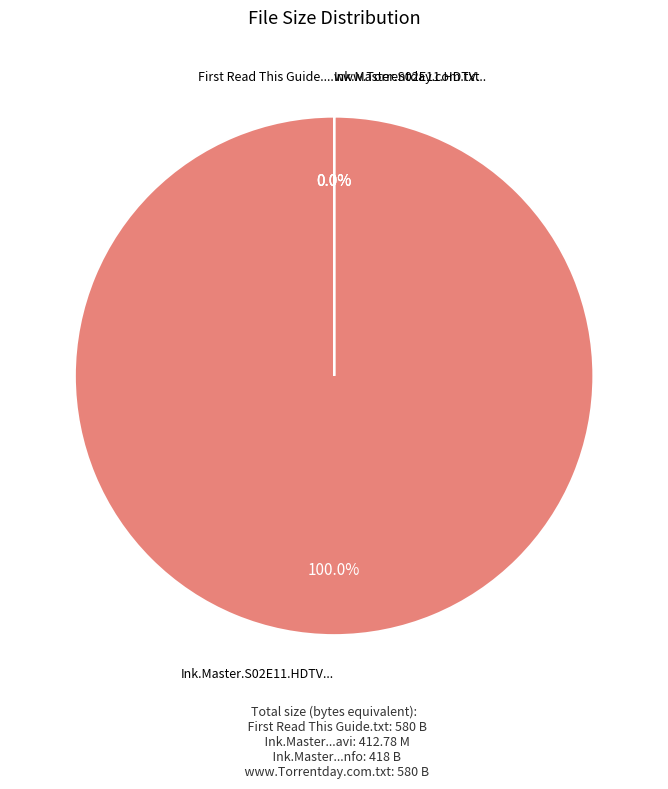

Does Ink.Master.S02E11.HDTV.XviD-AFG.nfo account for over 50% of the chart?

No